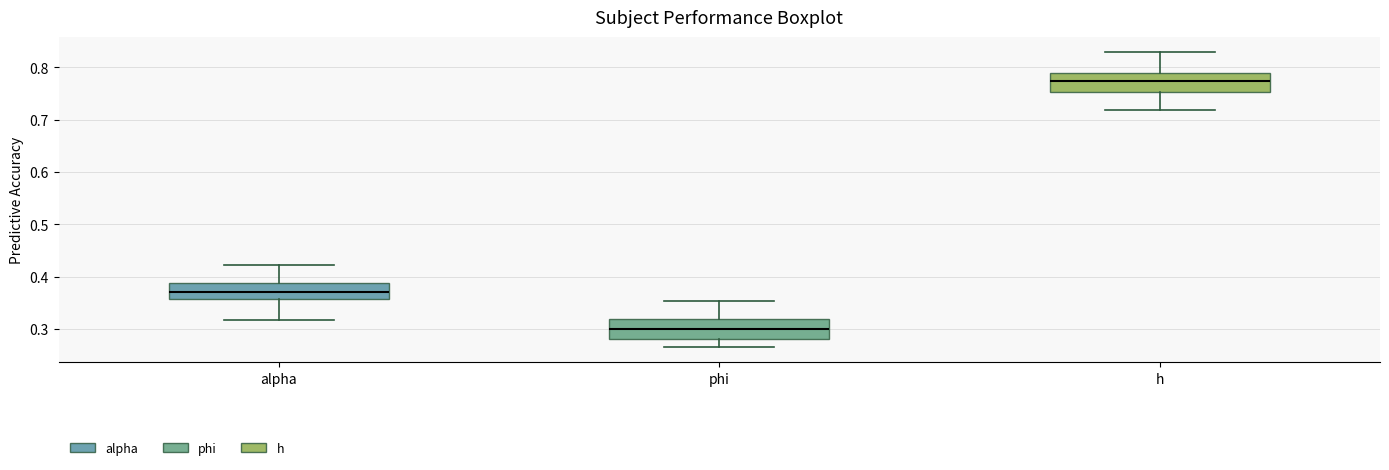

Reading left to right, read every box against the y-axis: the position of its median line, the range the box covers, and the ends of its whiskers. The values are not printed on the chart, so give them approximately, as read against the axis.

alpha: median 0.37, box 0.36 to 0.39, whiskers 0.32 to 0.42
phi: median 0.30, box 0.28 to 0.32, whiskers 0.27 to 0.35
h: median 0.77, box 0.75 to 0.79, whiskers 0.72 to 0.83